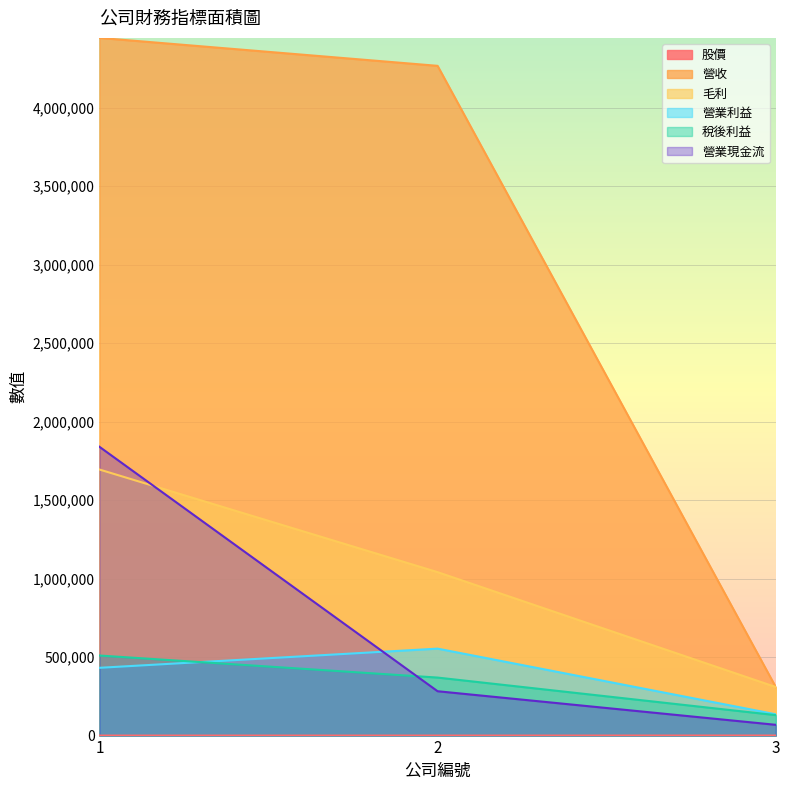

List the series in order of their peak value, highest first.

營收, 營業現金流, 毛利, 營業利益, 稅後利益, 股價